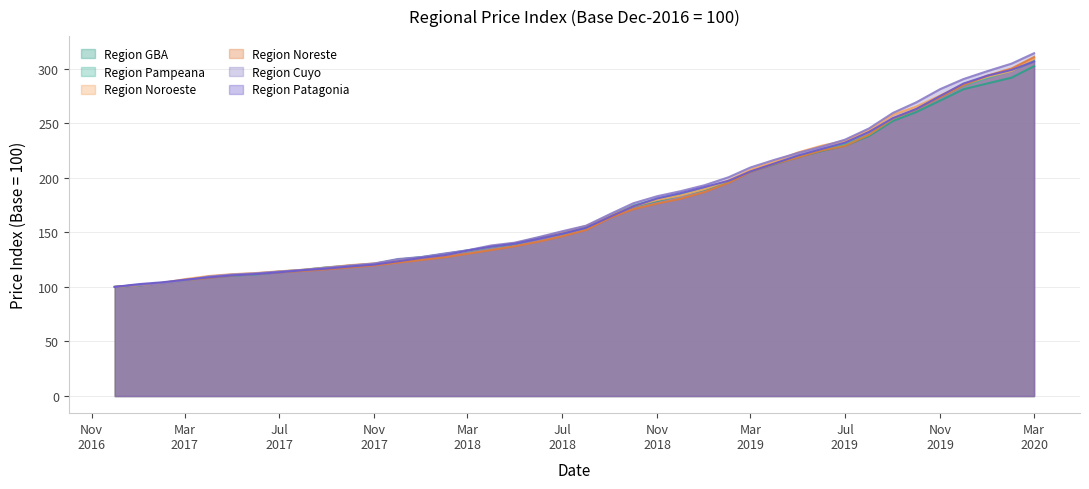

At which label is Region Noroeste closest to 204?

Mar
2019